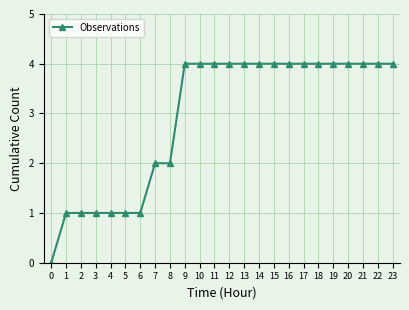

What value does the data have at 18?

4